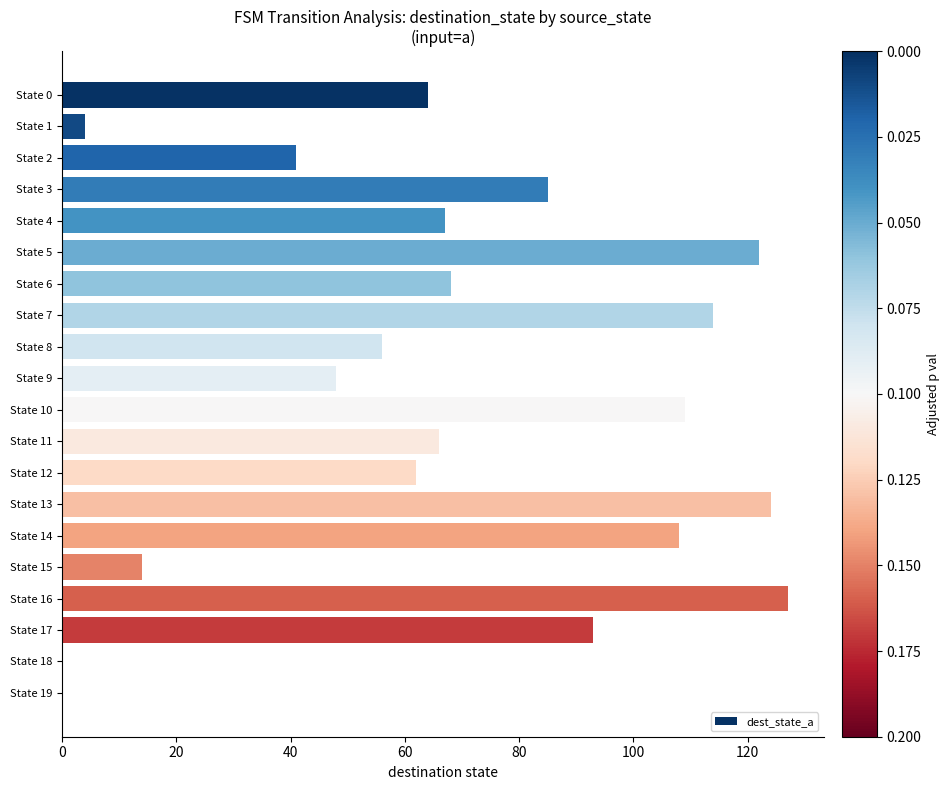

Is it true that the value at State 12 is 62?

True